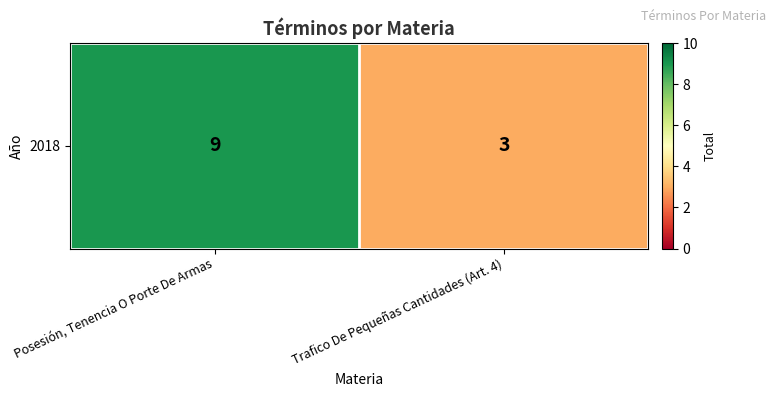

Where is the data nearest to the value 6?

Posesión, Tenencia O Porte De Armas